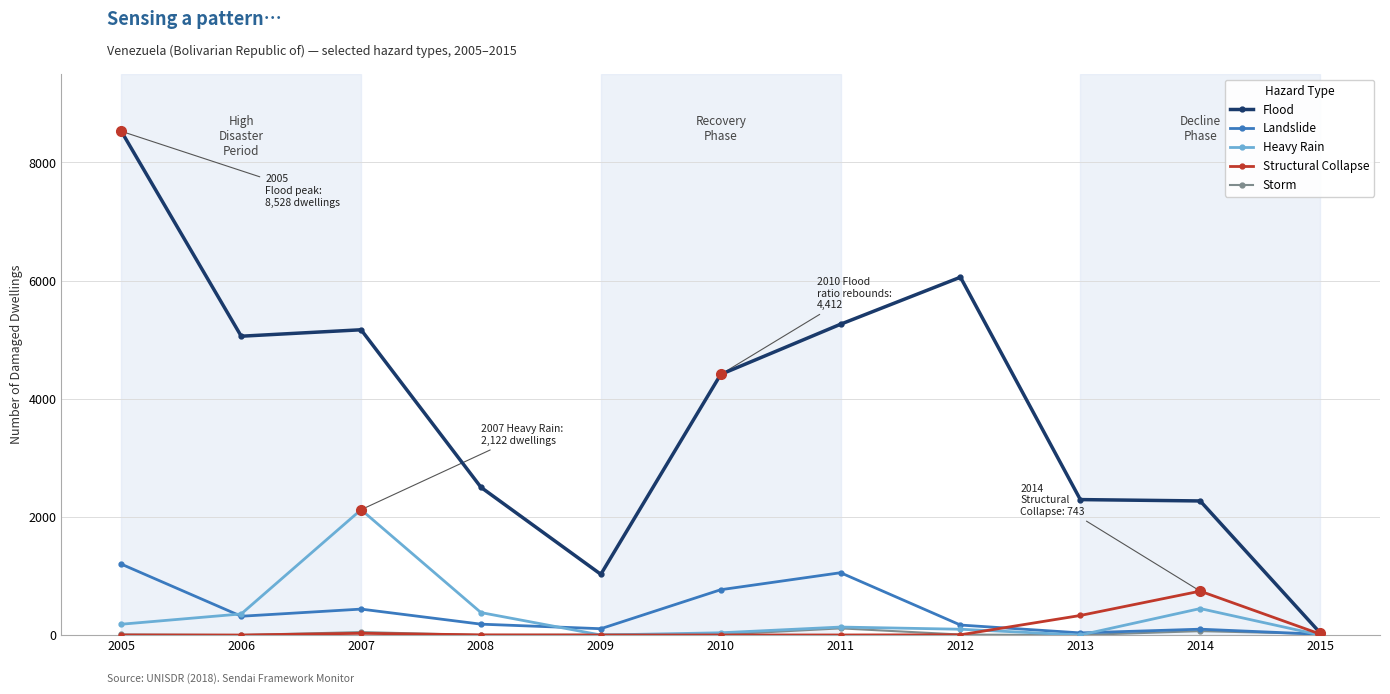

In Landslide, how many points are higher than both neighbors (excluding endpoints)?

3